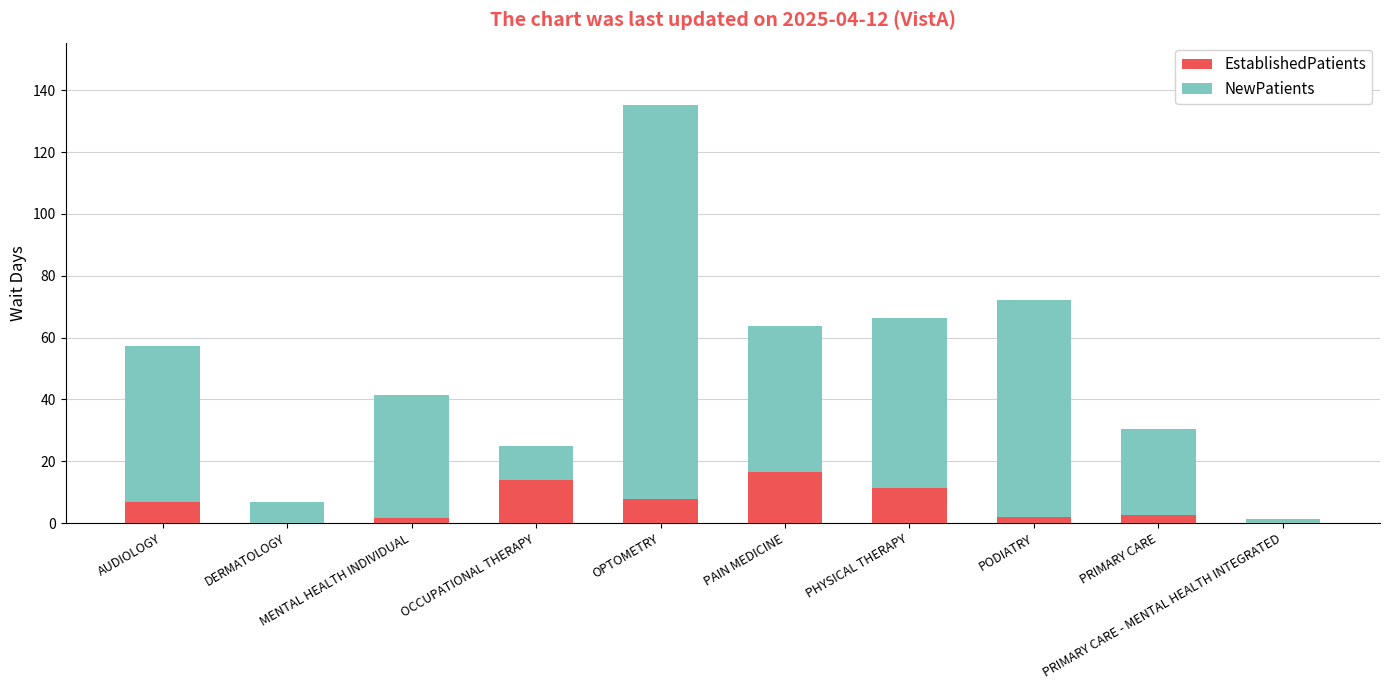

What is the maximum value for EstablishedPatients?

16.4